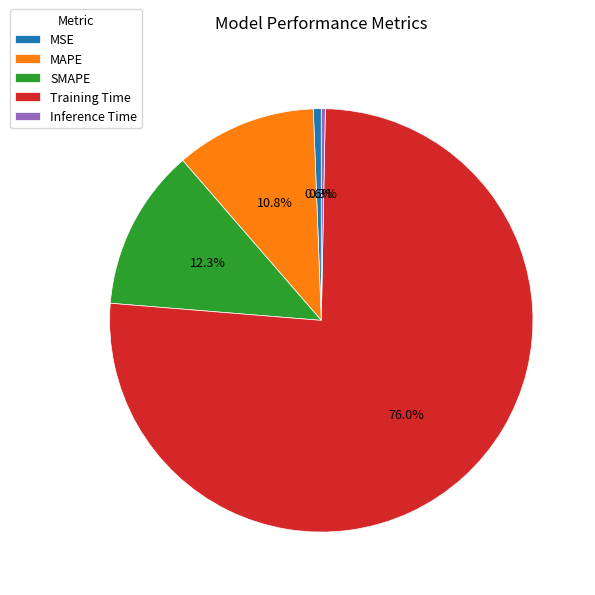

How many slices are in this pie chart?

5